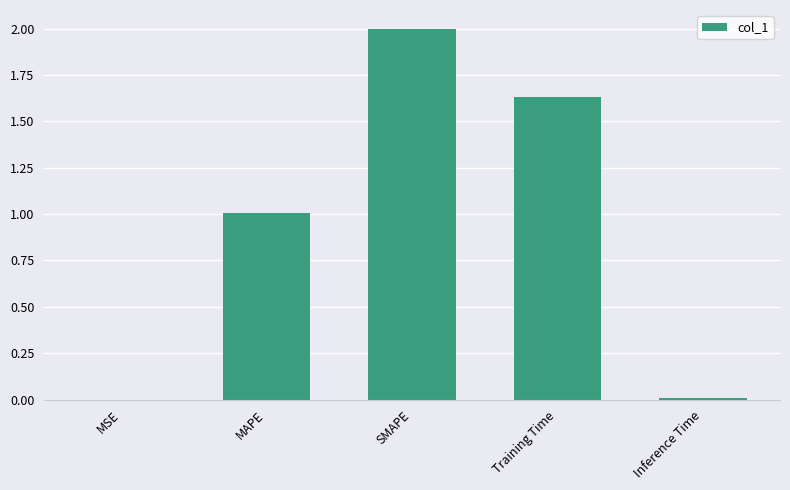

Which has a higher value, Inference Time or MAPE?

MAPE